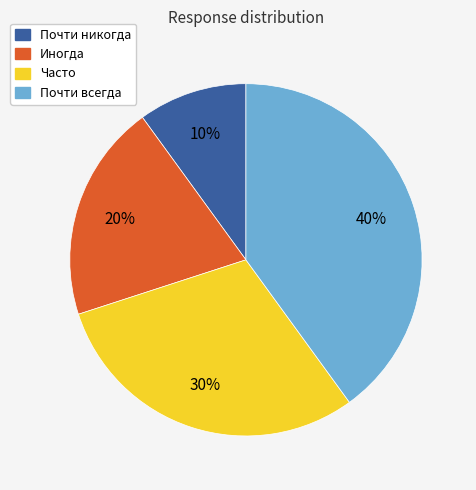

How many segments does this pie chart have?

4